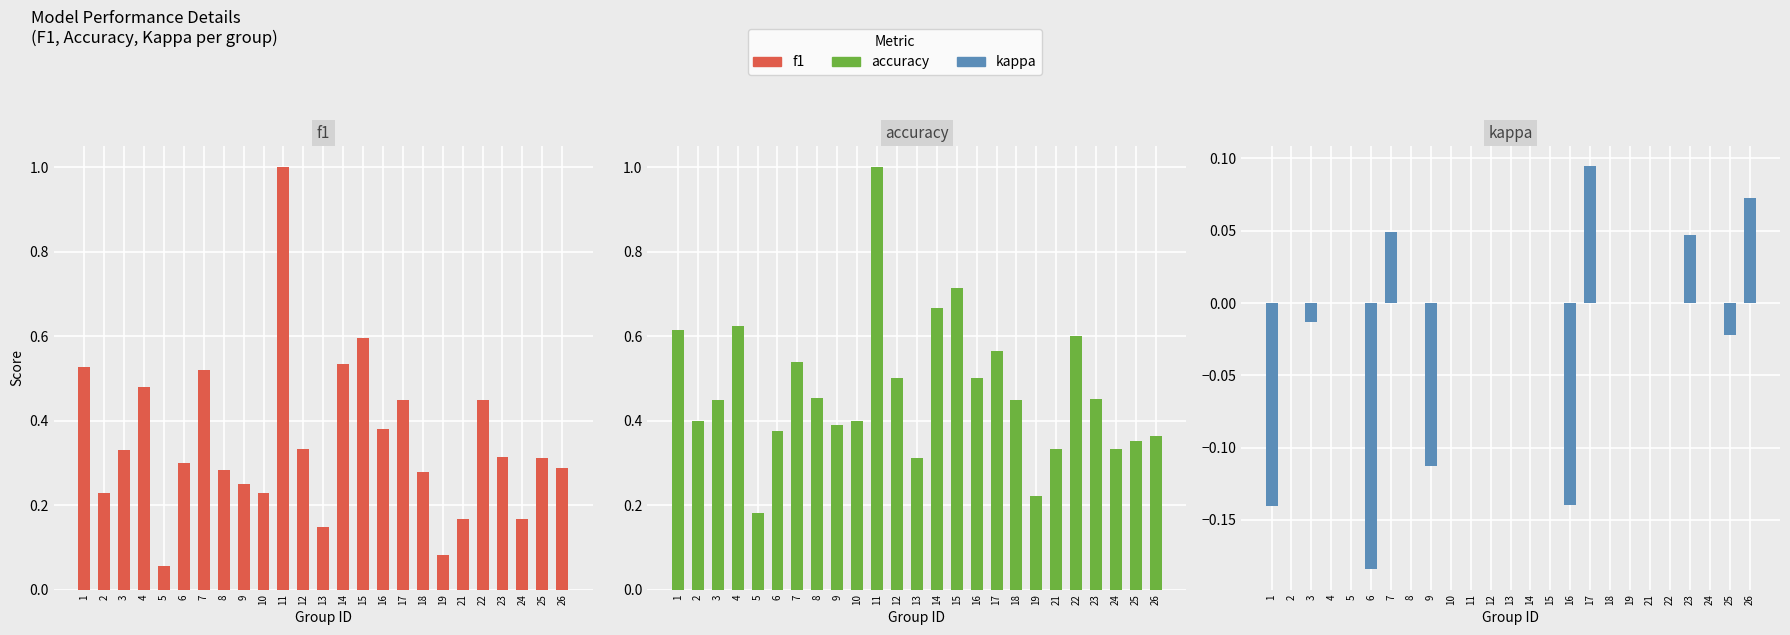

What is the average value of the f1 series?

0.3